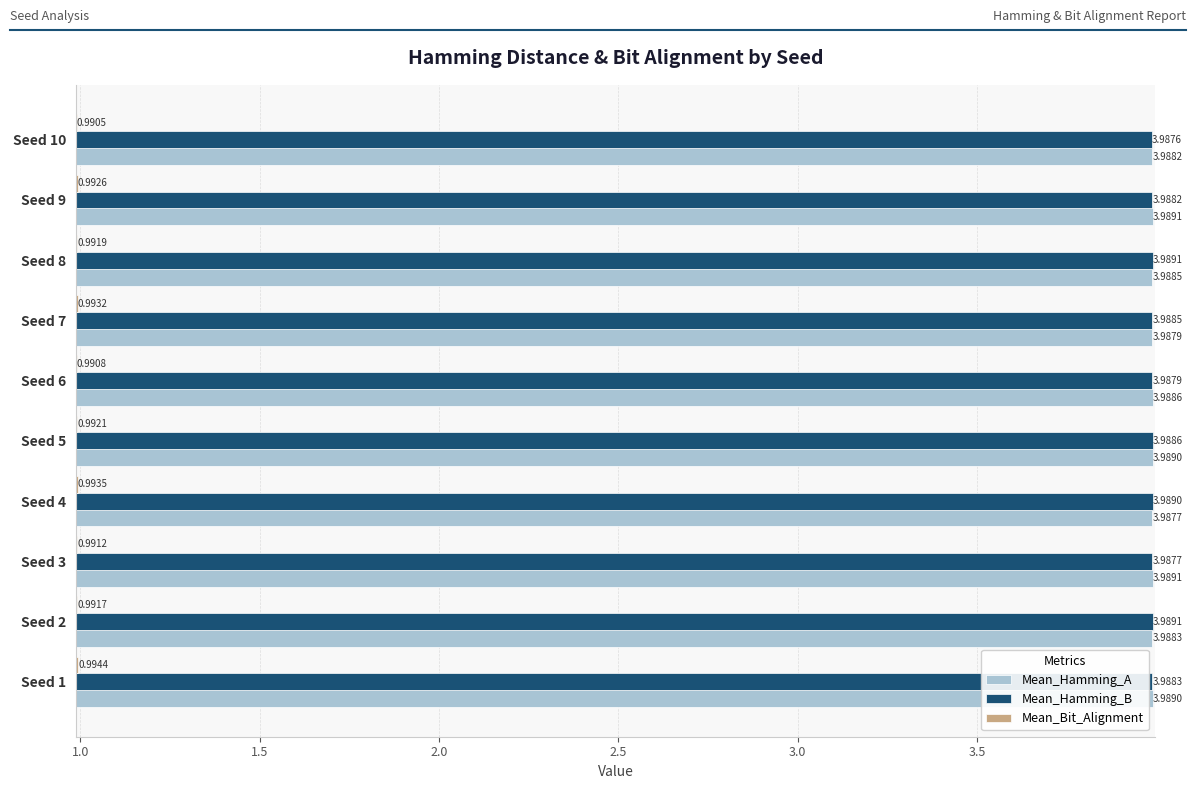

Which series has the largest range (max minus min)?

Mean_Bit_Alignment